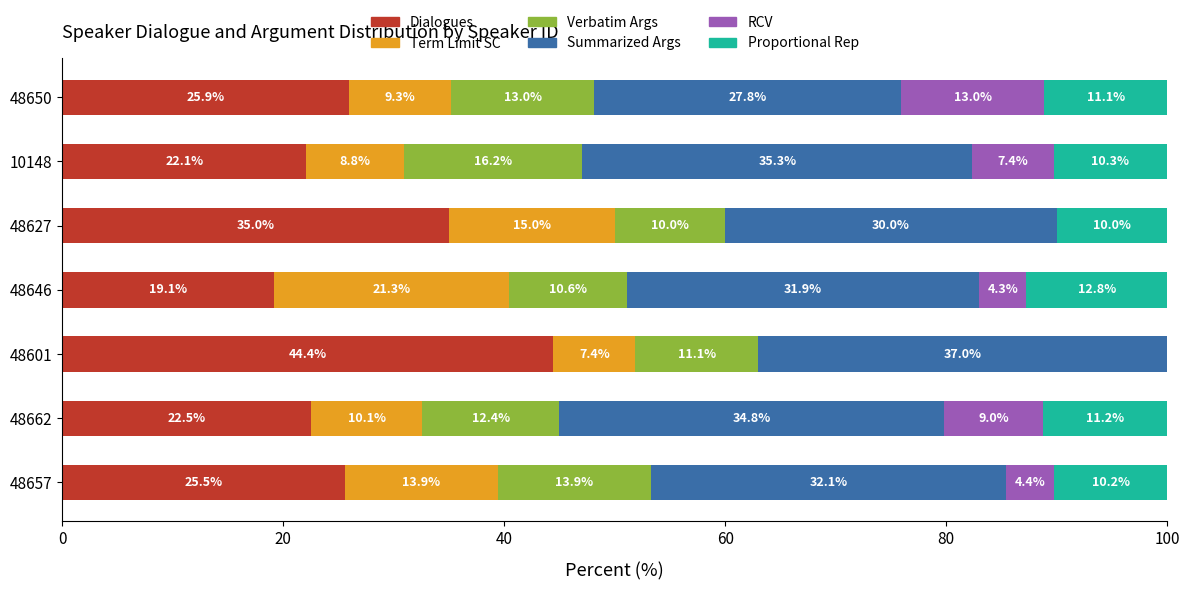

What is the total value across all series at 48627?

100.0